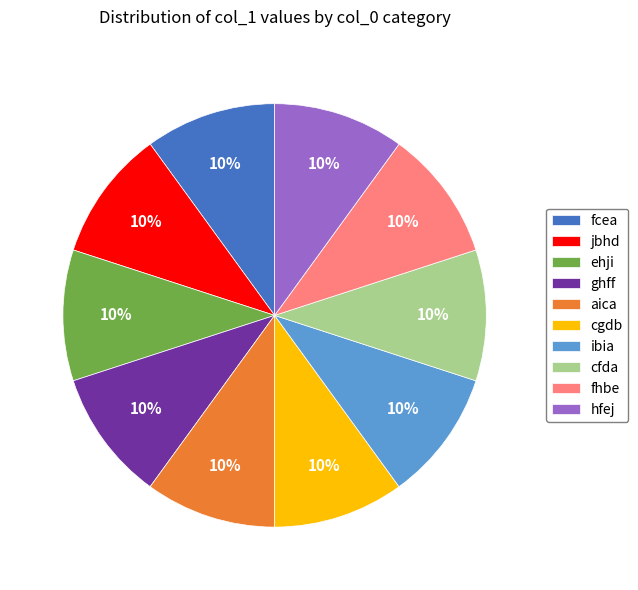

Do jbhd and aica together represent more than half of the pie?

No